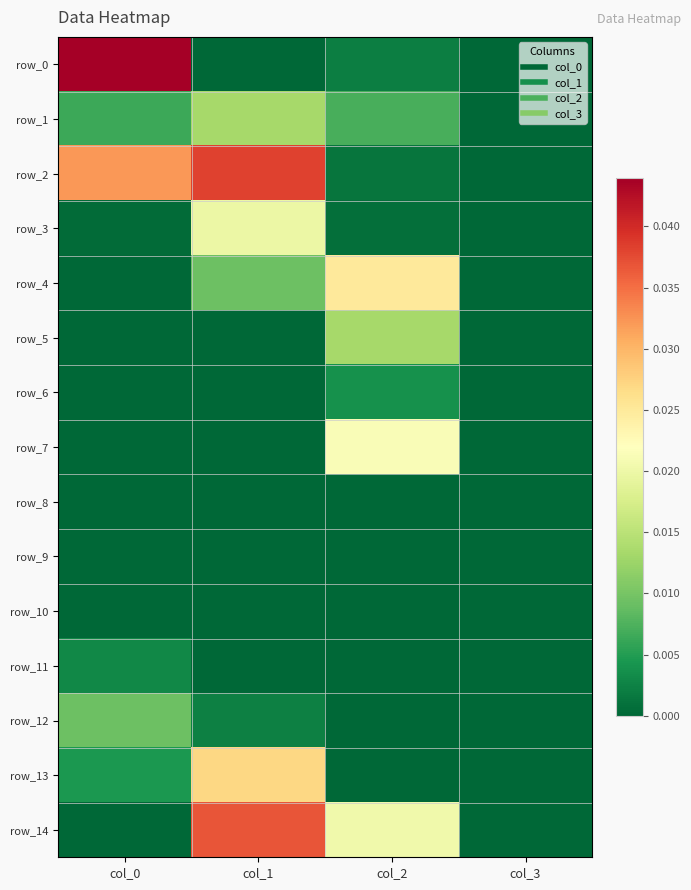

Which label corresponds to the smallest value in the chart?

col_3